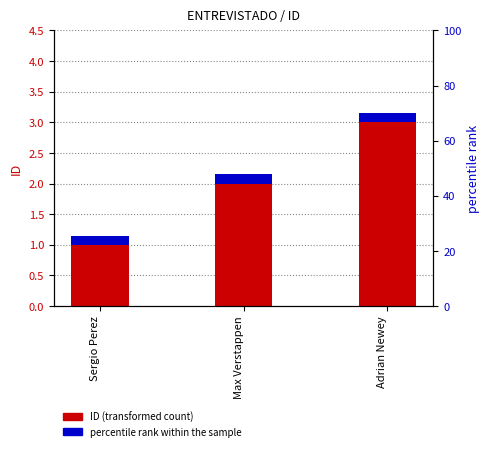

What is the average value of the ID (transformed count) series?

2.0